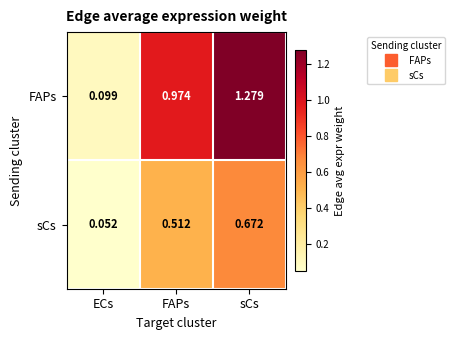

Where is sCs nearest to the value 0?

ECs